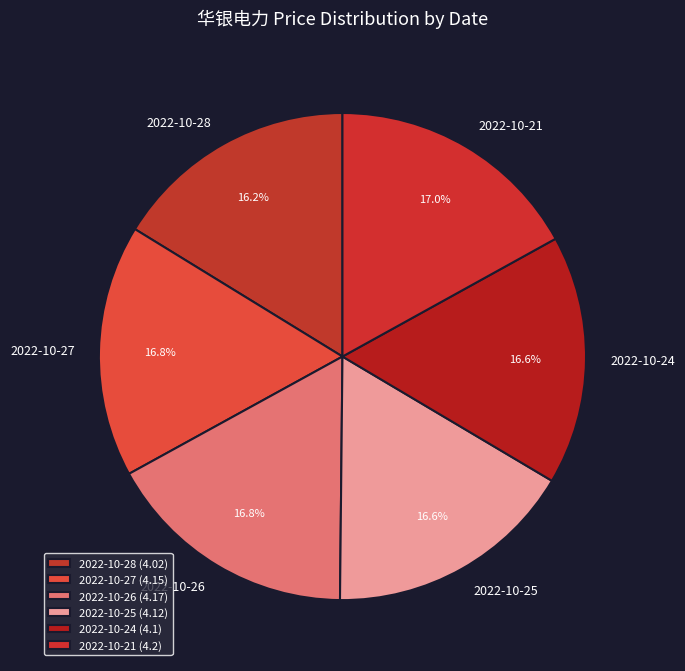

True or false: 2022-10-26 accounts for 27% of the total.

False